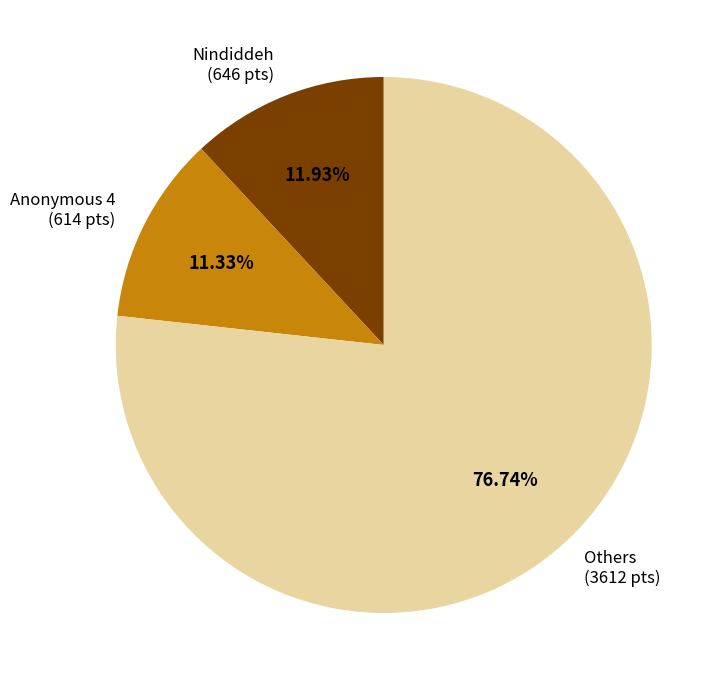

Which has a higher value, Anonymous 4 (614 pts) or Others (3612 pts)?

Others (3612 pts)